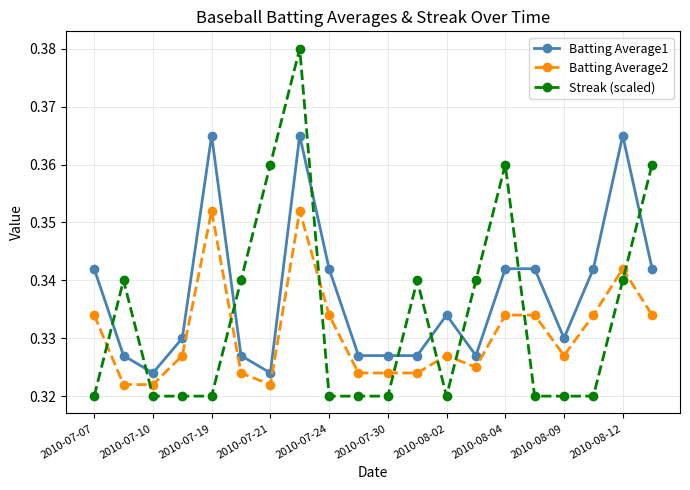

Is this an area chart (filled region under the line)?

No